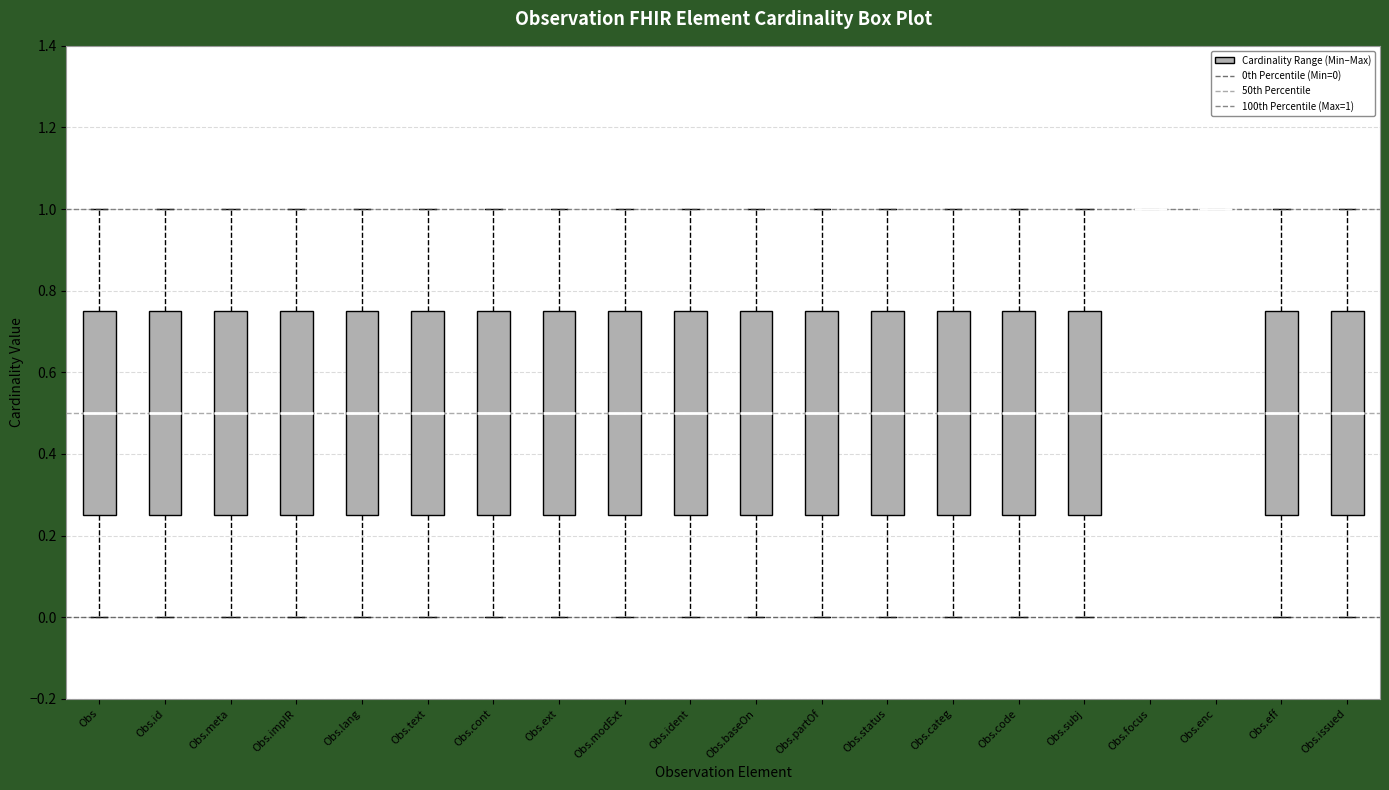

Reading left to right, read every box against the y-axis: the position of its median line, the range the box covers, and the ends of its whiskers. The values are not printed on the chart, so give them approximately, as read against the axis.

Obs: median 0.50, box 0.26 to 0.76, whiskers 0.00 to 1.00
Obs.id: median 0.50, box 0.26 to 0.76, whiskers 0.00 to 1.00
Obs.meta: median 0.50, box 0.26 to 0.76, whiskers 0.00 to 1.00
Obs.implR: median 0.50, box 0.26 to 0.76, whiskers 0.00 to 1.00
Obs.lang: median 0.50, box 0.26 to 0.76, whiskers 0.00 to 1.00
Obs.text: median 0.50, box 0.26 to 0.76, whiskers 0.00 to 1.00
Obs.cont: median 0.50, box 0.26 to 0.76, whiskers 0.00 to 1.00
Obs.ext: median 0.50, box 0.26 to 0.76, whiskers 0.00 to 1.00
Obs.modExt: median 0.50, box 0.26 to 0.76, whiskers 0.00 to 1.00
Obs.ident: median 0.50, box 0.26 to 0.76, whiskers 0.00 to 1.00
Obs.baseOn: median 0.50, box 0.26 to 0.76, whiskers 0.00 to 1.00
Obs.partOf: median 0.50, box 0.26 to 0.76, whiskers 0.00 to 1.00
Obs.status: median 0.50, box 0.26 to 0.76, whiskers 0.00 to 1.00
Obs.categ: median 0.50, box 0.26 to 0.76, whiskers 0.00 to 1.00
Obs.code: median 0.50, box 0.26 to 0.76, whiskers 0.00 to 1.00
Obs.subj: median 0.50, box 0.26 to 0.76, whiskers 0.00 to 1.00
Obs.focus: box collapsed to a line at 1.00, whiskers 1.00 to 1.00
Obs.enc: box collapsed to a line at 1.00, whiskers 1.00 to 1.00
Obs.eff: median 0.50, box 0.26 to 0.76, whiskers 0.00 to 1.00
Obs.issued: median 0.50, box 0.26 to 0.76, whiskers 0.00 to 1.00